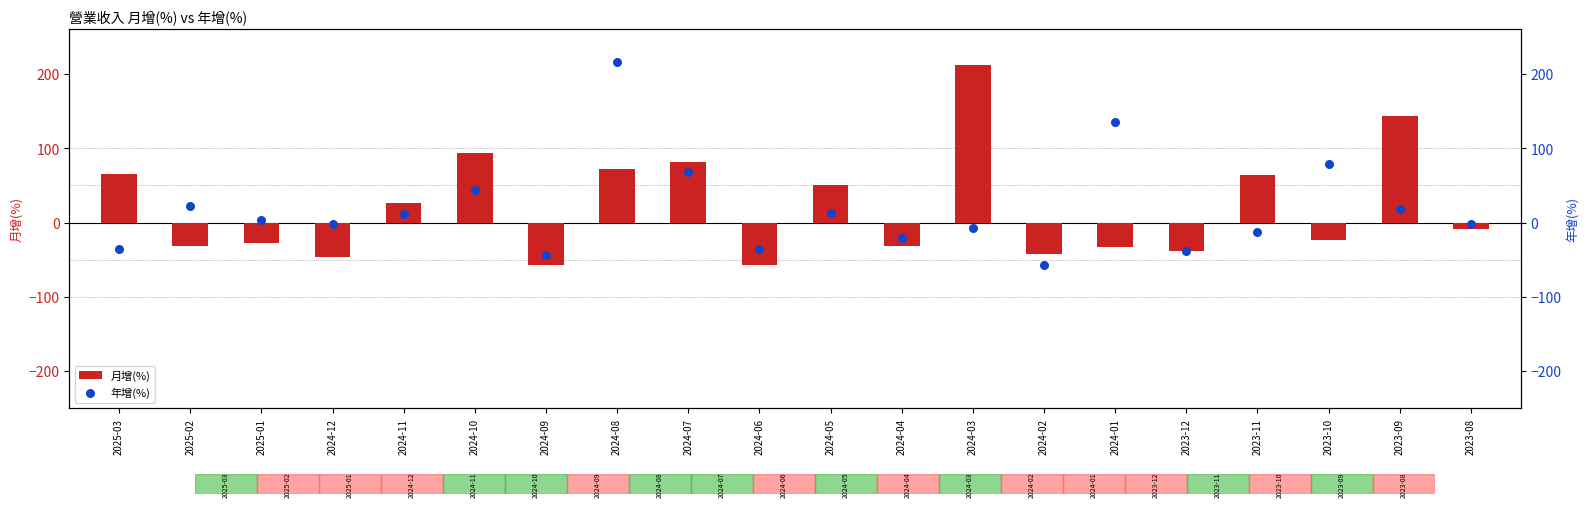

At how many categories does at least one series exceed 190?

2